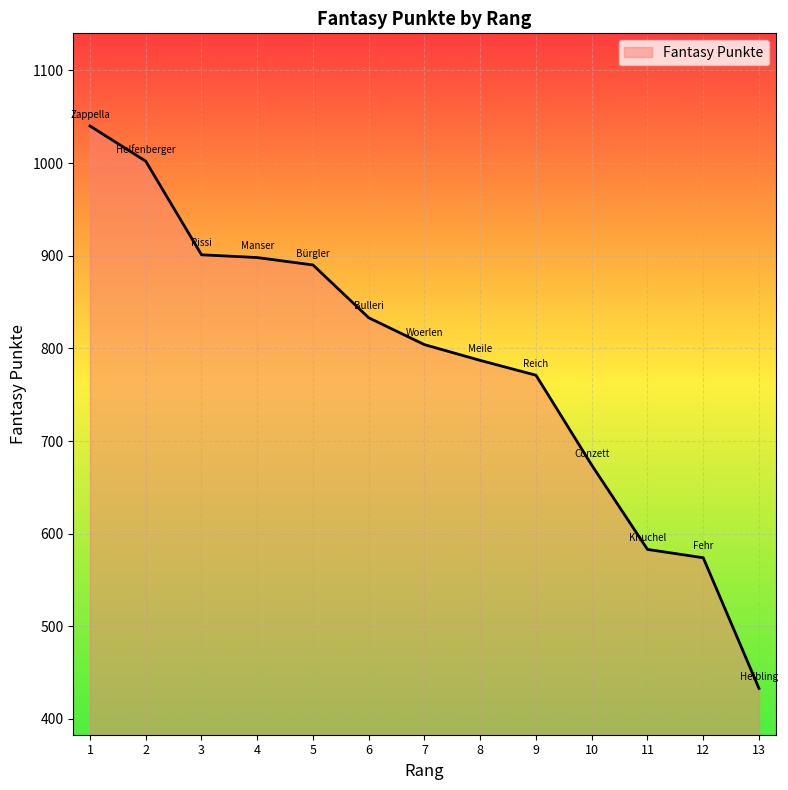

What value does the data have at 13, to the nearest 10?

430